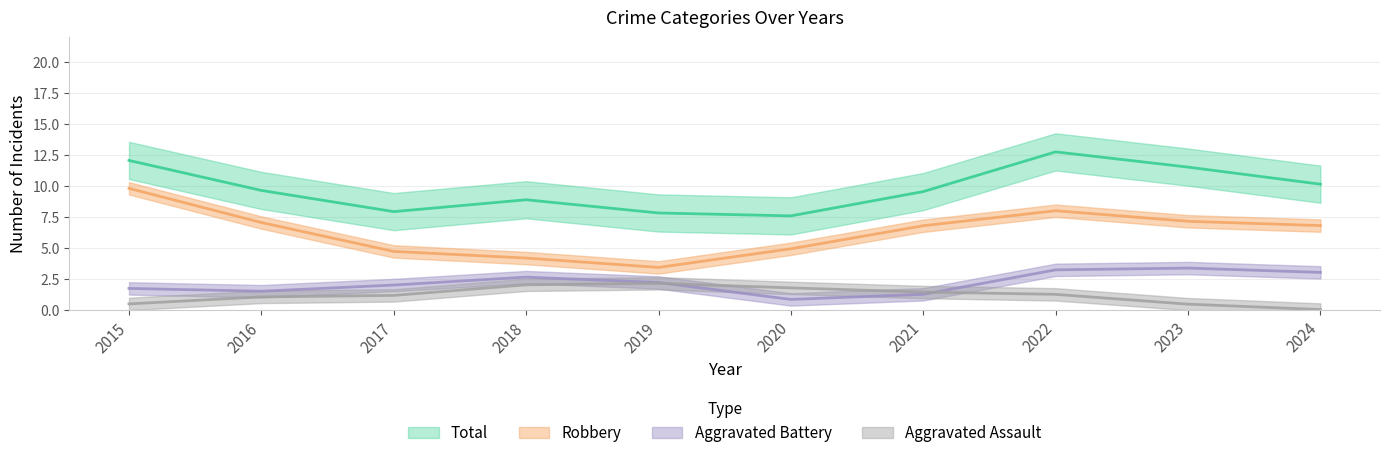

True or false: Aggravated Assault has a value of -1 at 2024.

False